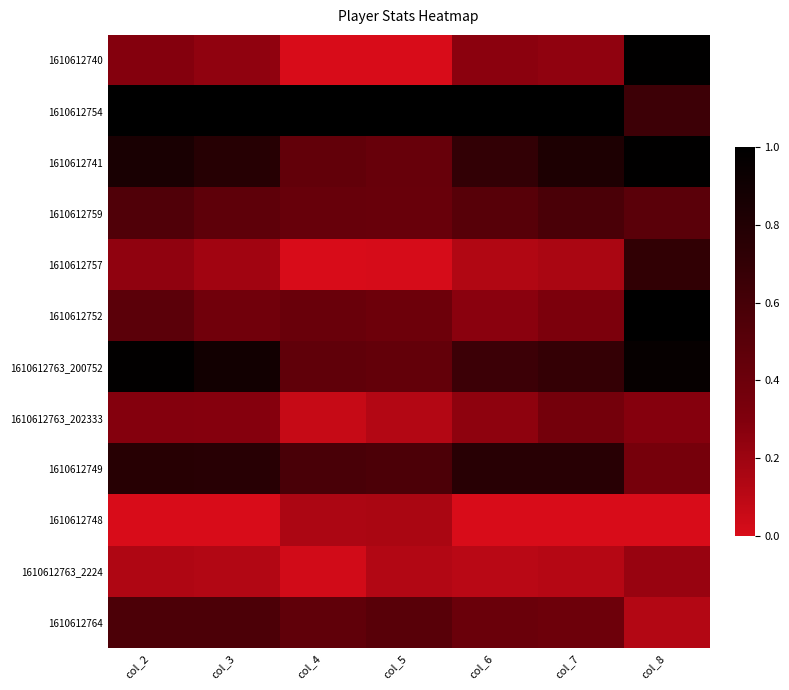

At which category does the chart reach its minimum across all series?

col_4